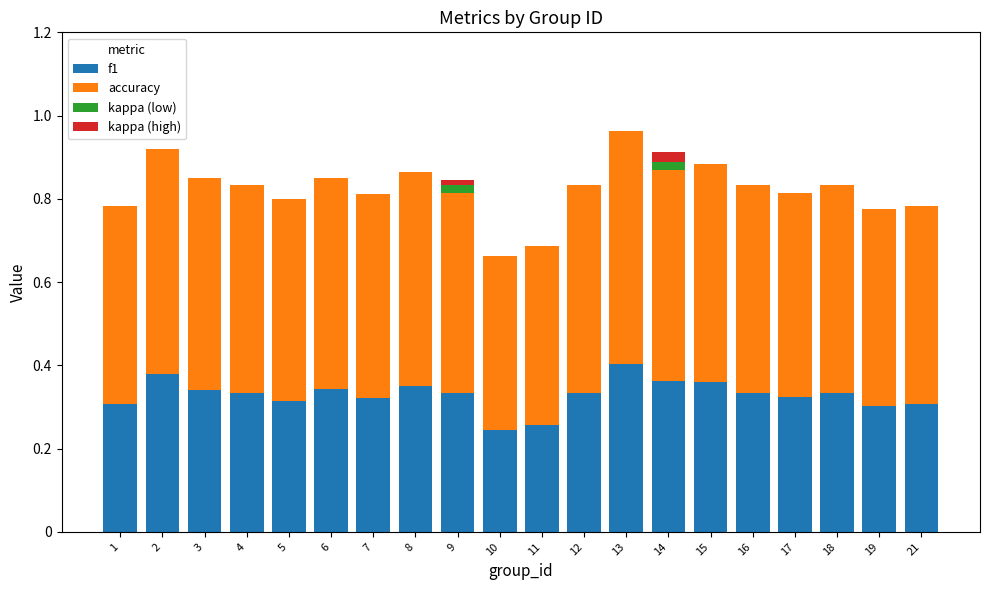

What is the total value across all series at 15?

0.9